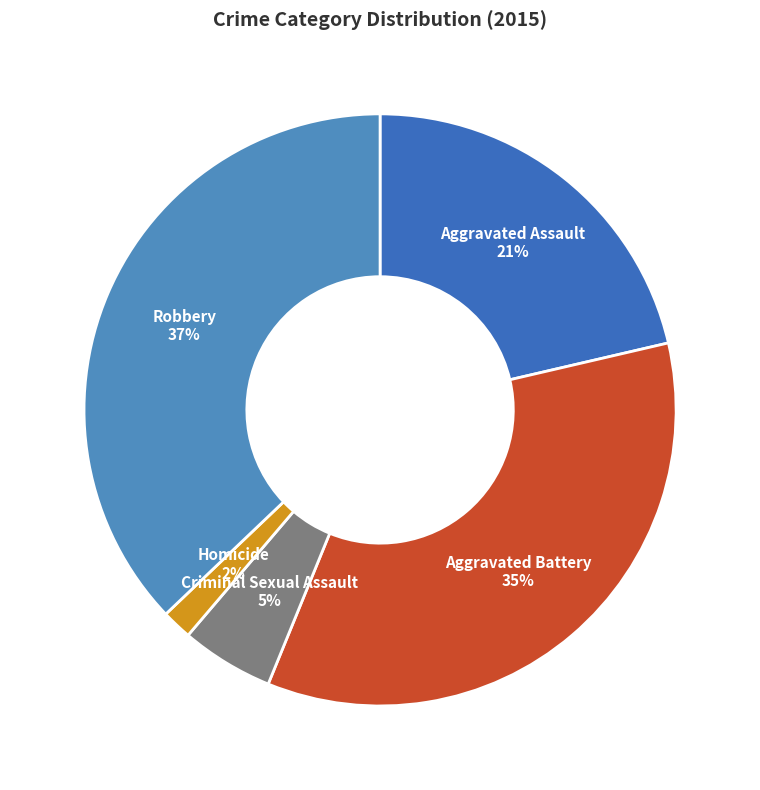

Count the number of slices in the pie.

5